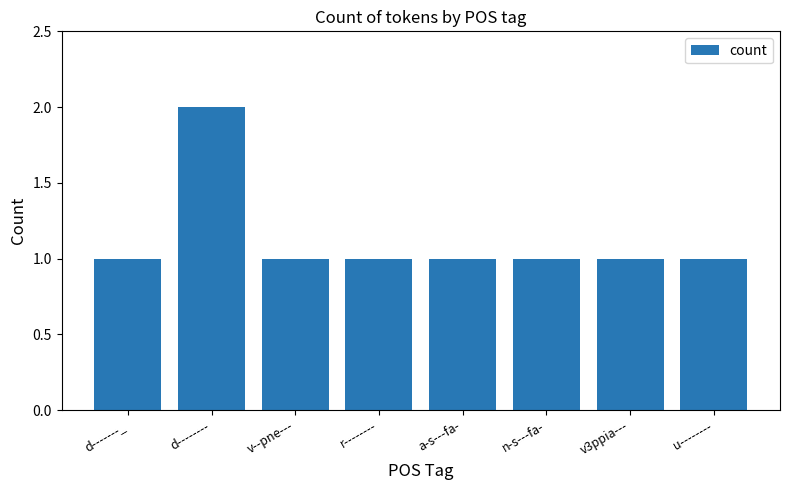

How many series are shown in this chart?

1